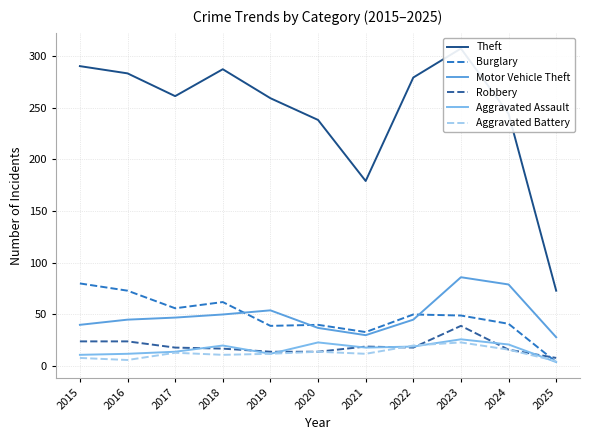

How many lines are shown in the chart?

6